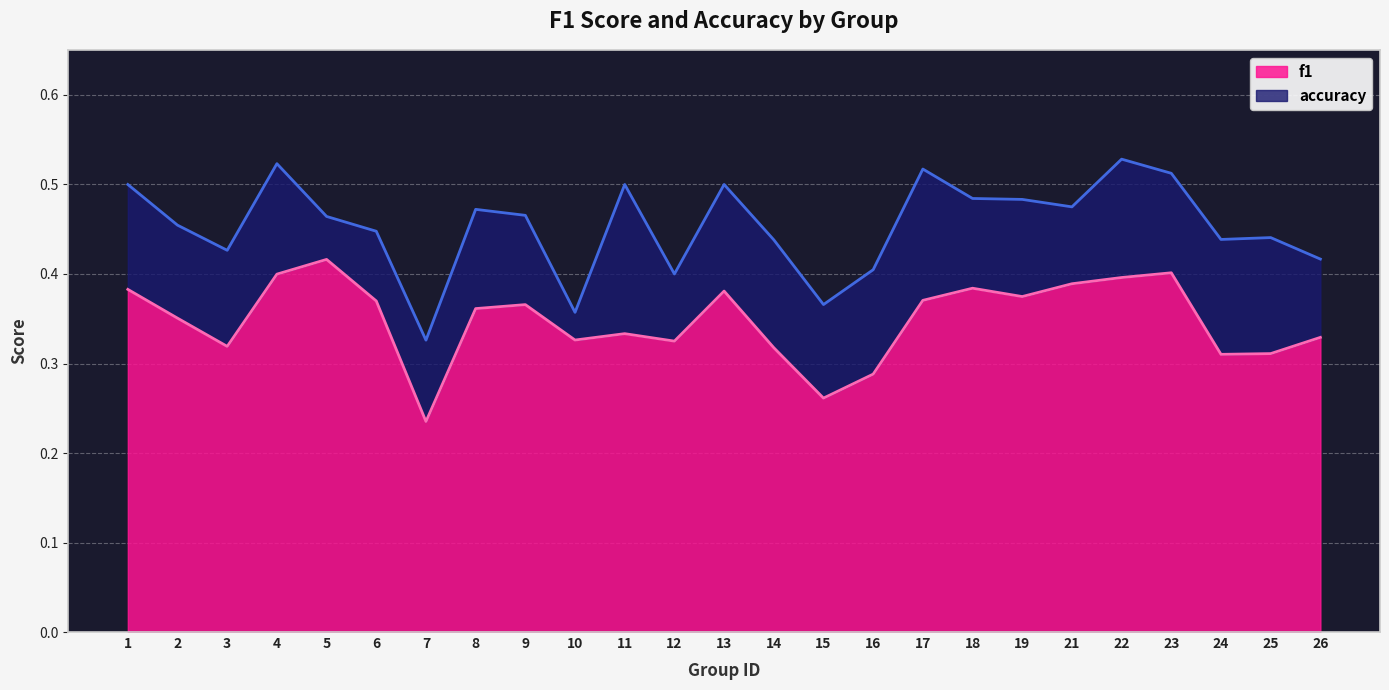

The accuracy series shows 0.2 at 19. True or false?

False